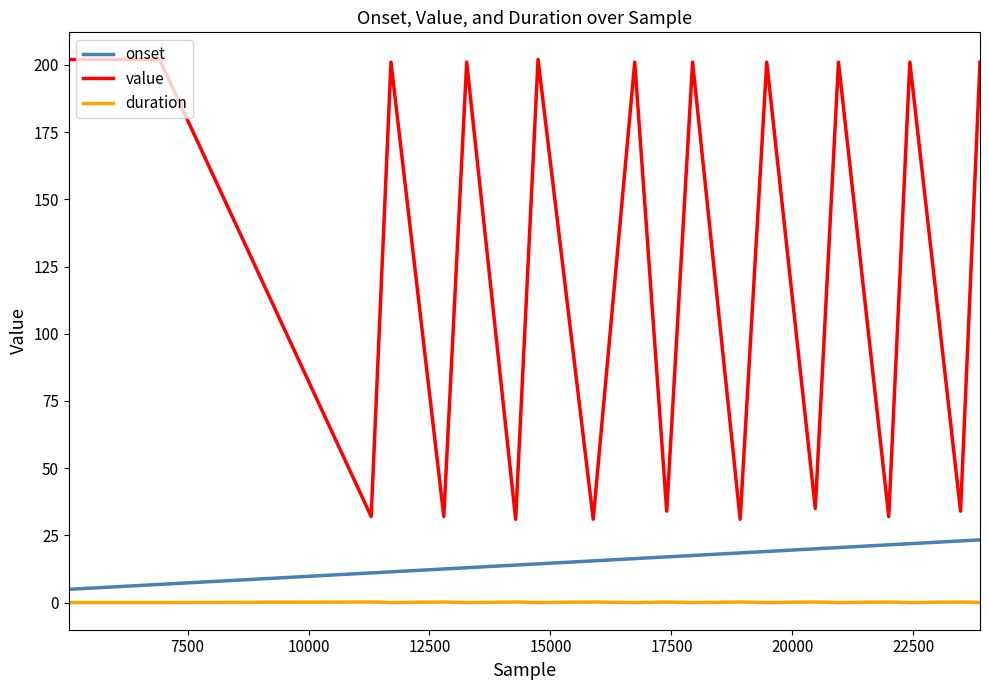

Rank the series by their maximum value, from lowest to highest.

duration, onset, value